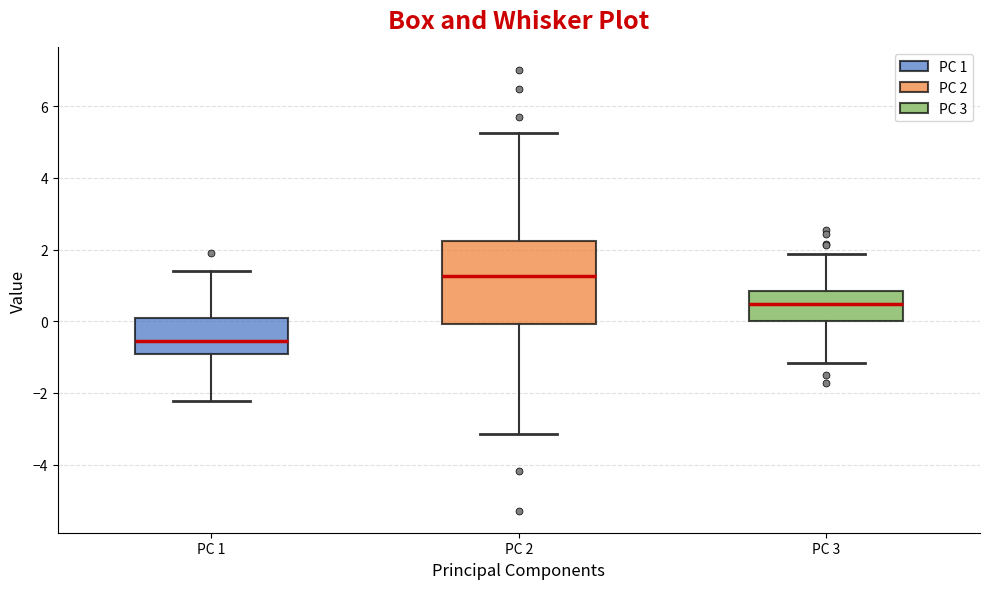

Where does the lower whisker of the box for PC 2 end on the y-axis? The values are not printed on the chart, so give them approximately, as read against the axis.

-3.2